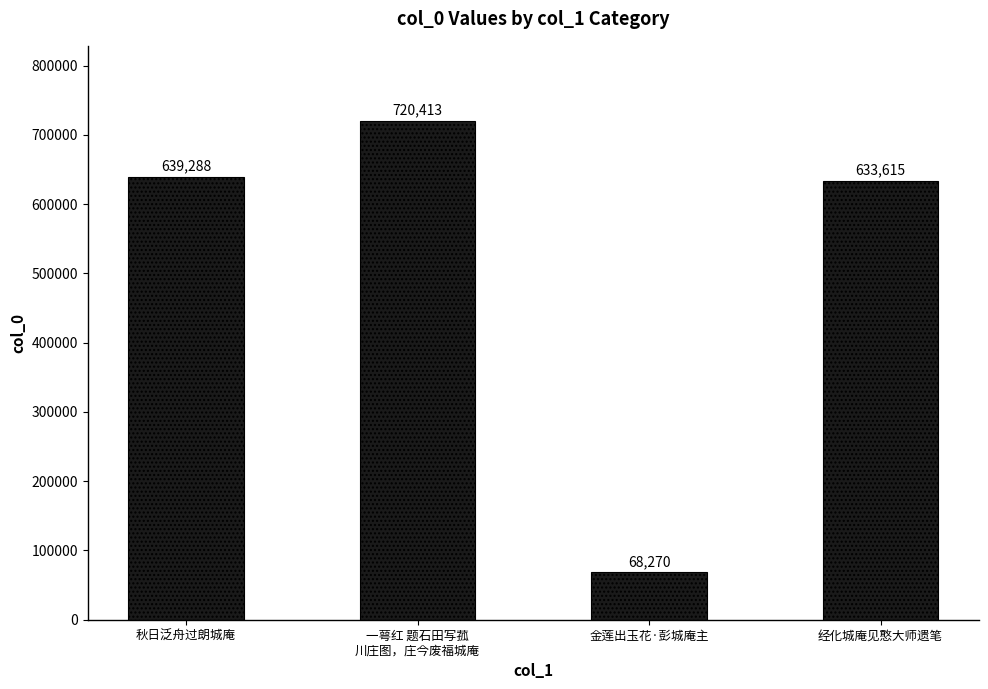

What is the value of the 4th bar from the left?

633615